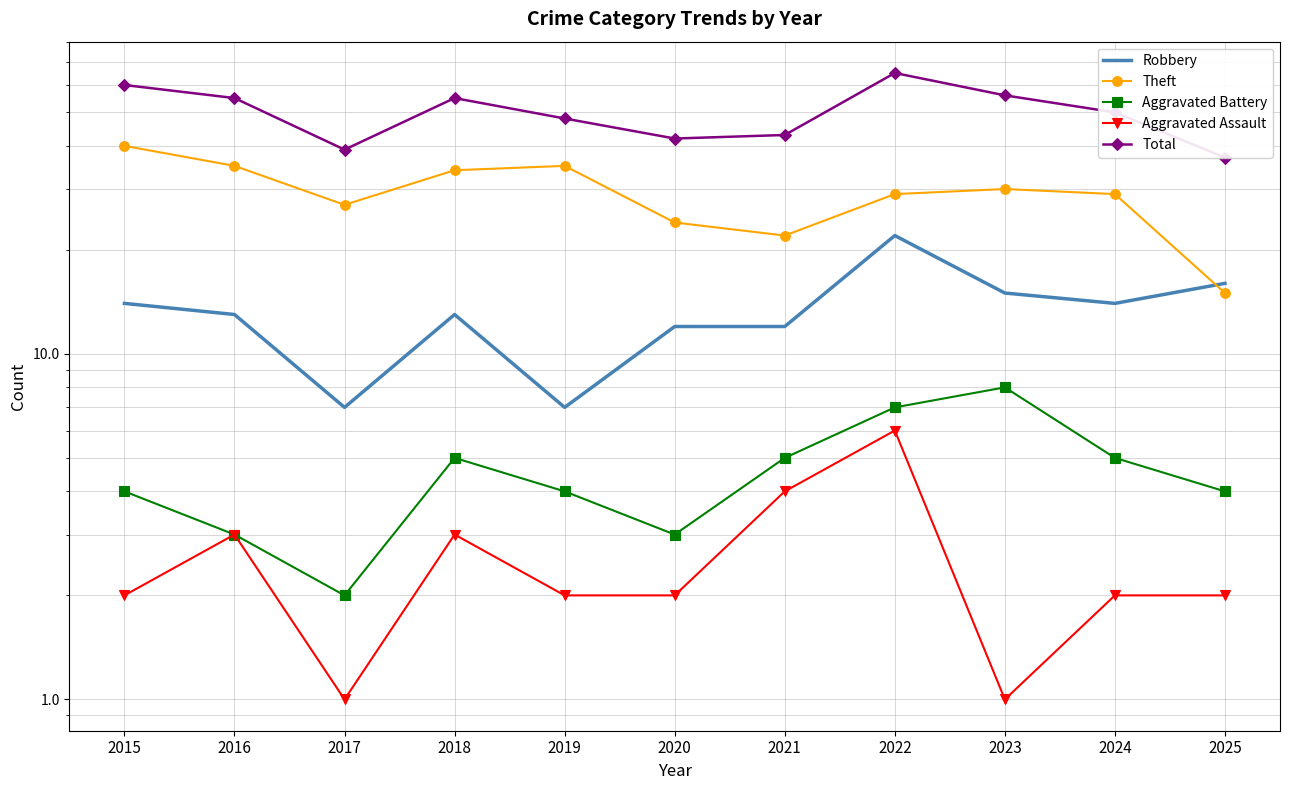

How many interior local valleys does the Robbery series have?

3